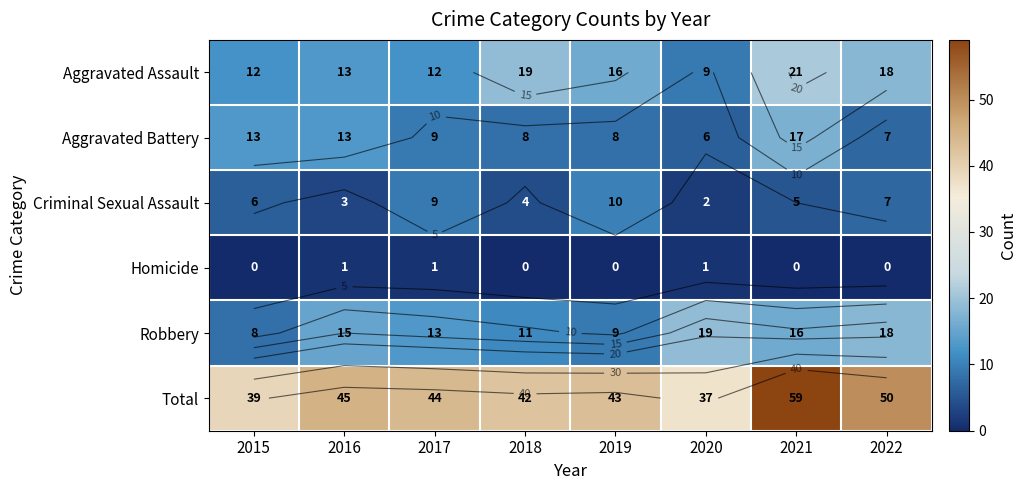

At which category is the sum across all series the highest?

2021